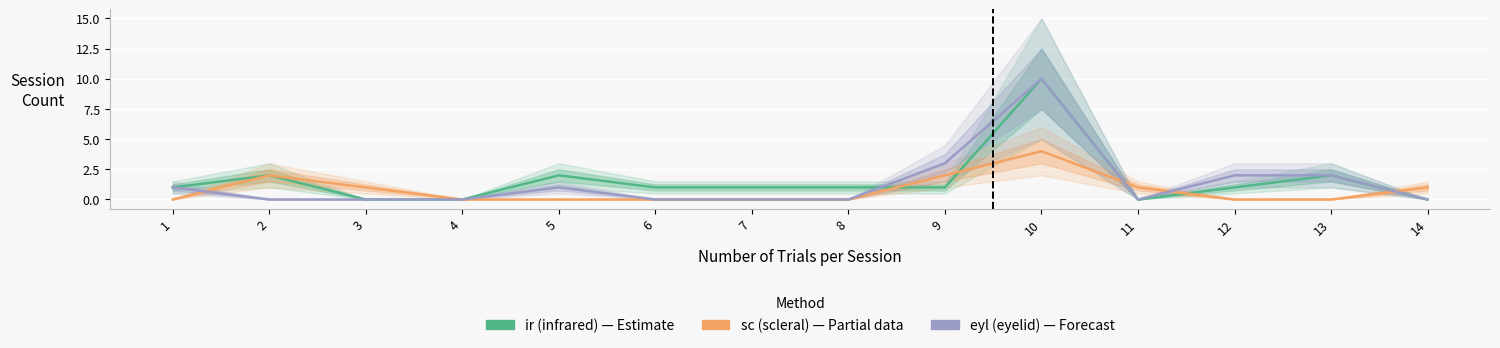

At how many categories does at least one series exceed 3?

1